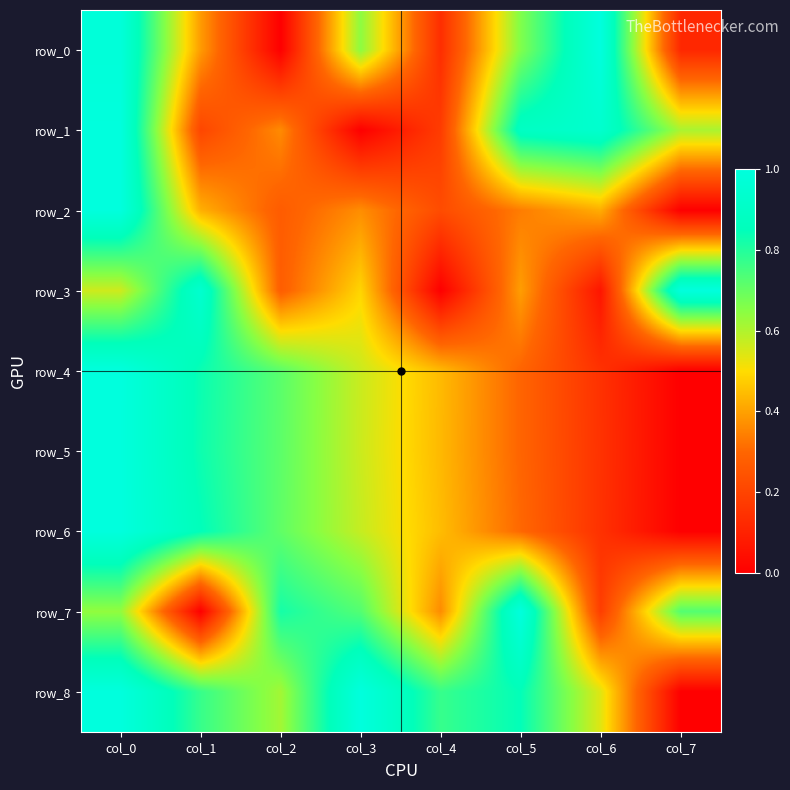

How many row_6 values are between 0 and 1?

8